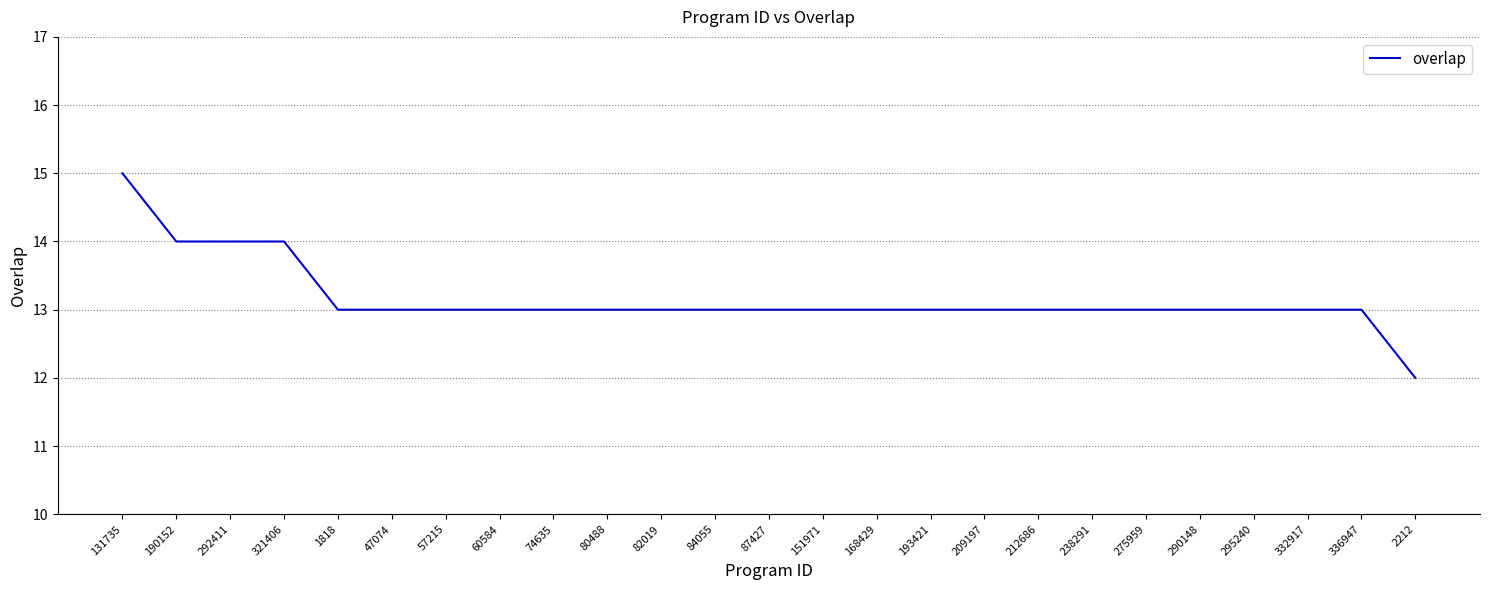

What is the smallest value displayed?

12